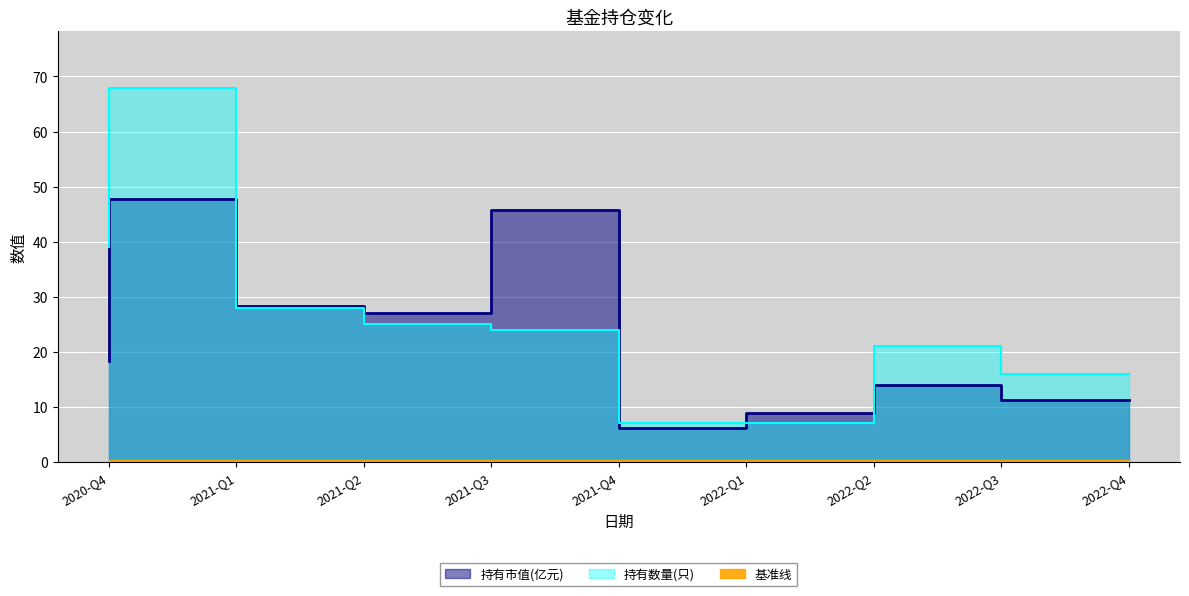

What is the label of the 8th point from the left?

2022-Q3